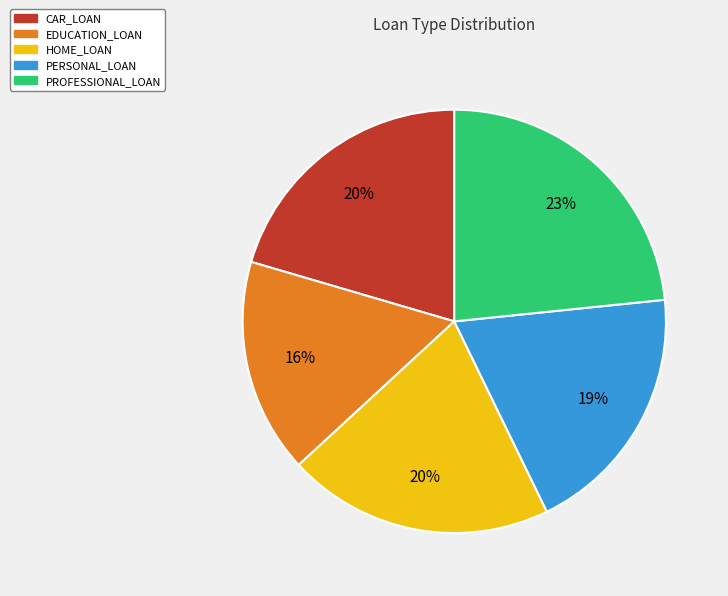

Which slice is the smallest?

EDUCATION_LOAN